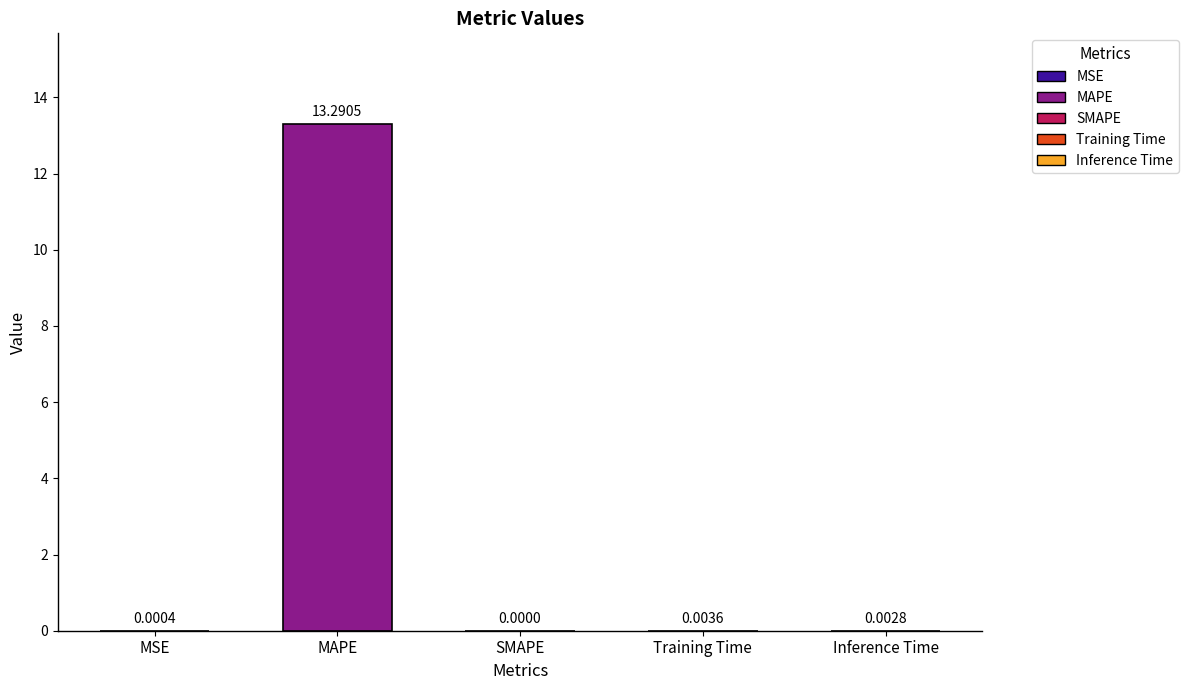

Where is the data nearest to the value 6?

Training Time